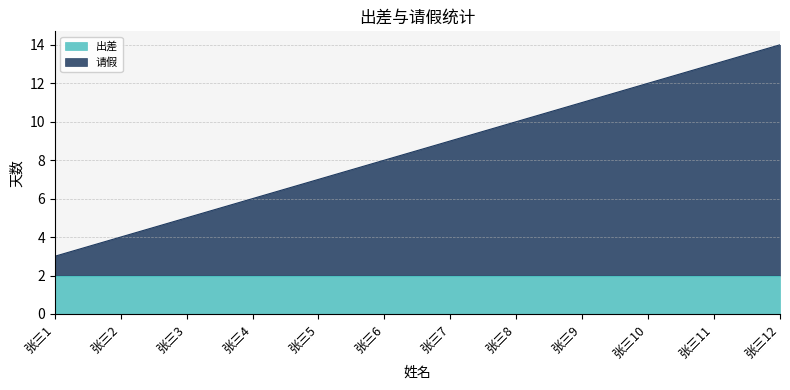

Reading right to left, list all the values displayed in this chart.

张三12=14	张三11=13	张三10=12	张三9=11	张三8=10	张三7=9	张三6=8	张三5=7	张三4=6	张三3=5	张三2=4	张三1=3